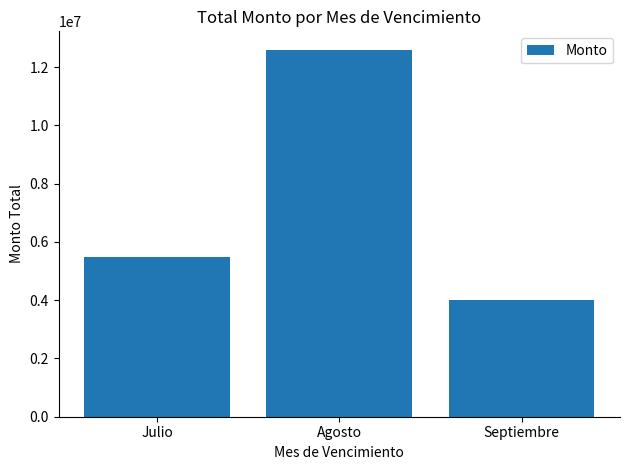

How many series are shown in this chart?

1